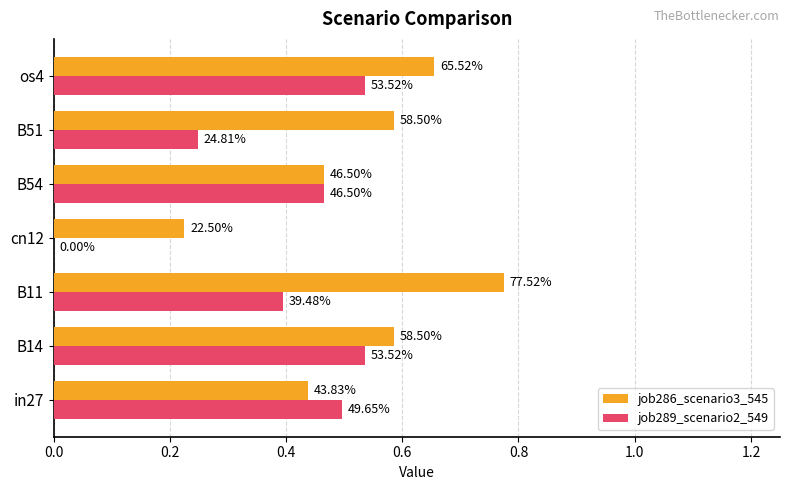

What are all the series names shown in the legend?

job286_scenario3_545, job289_scenario2_549